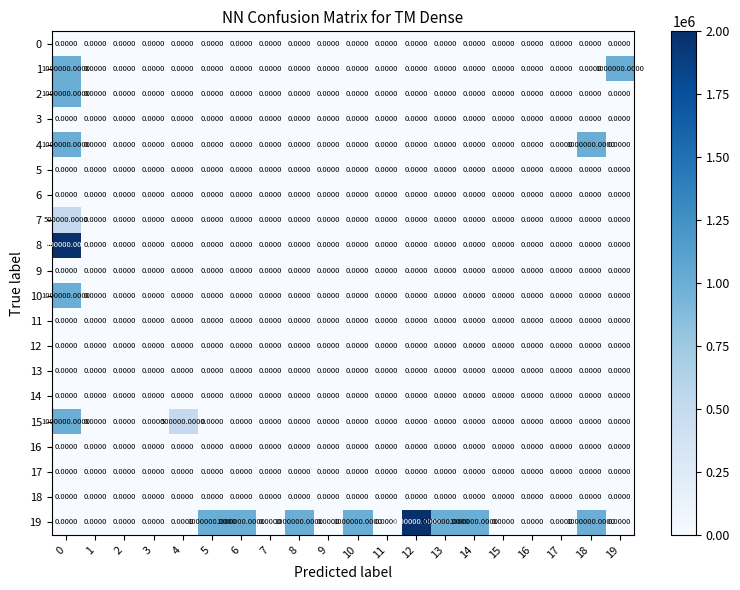

Which series has the largest total across all categories?

19